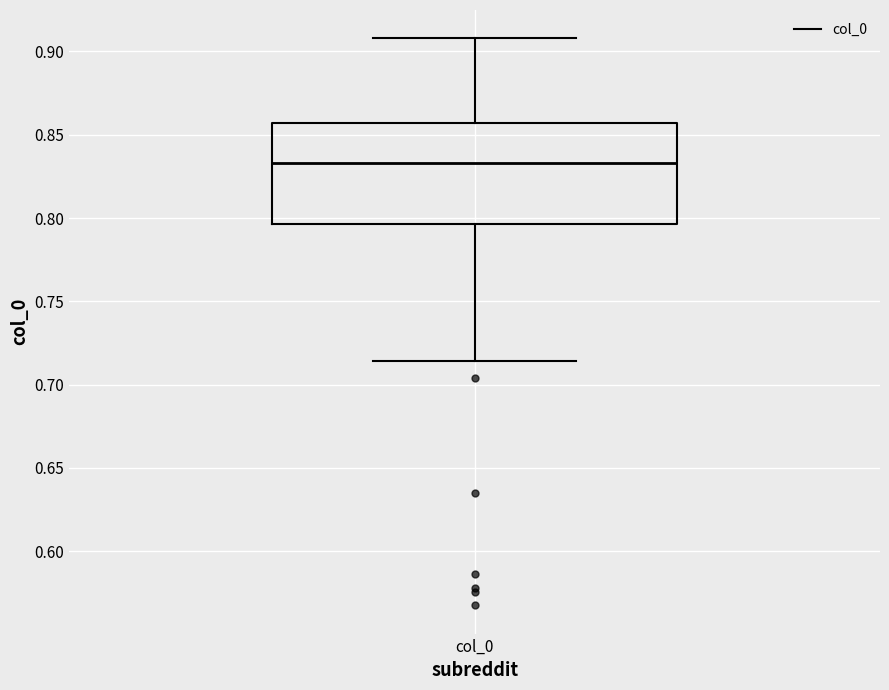

Where is the lower edge of the box for col_0 on the y-axis? The values are not printed on the chart, so give them approximately, as read against the axis.

0.795